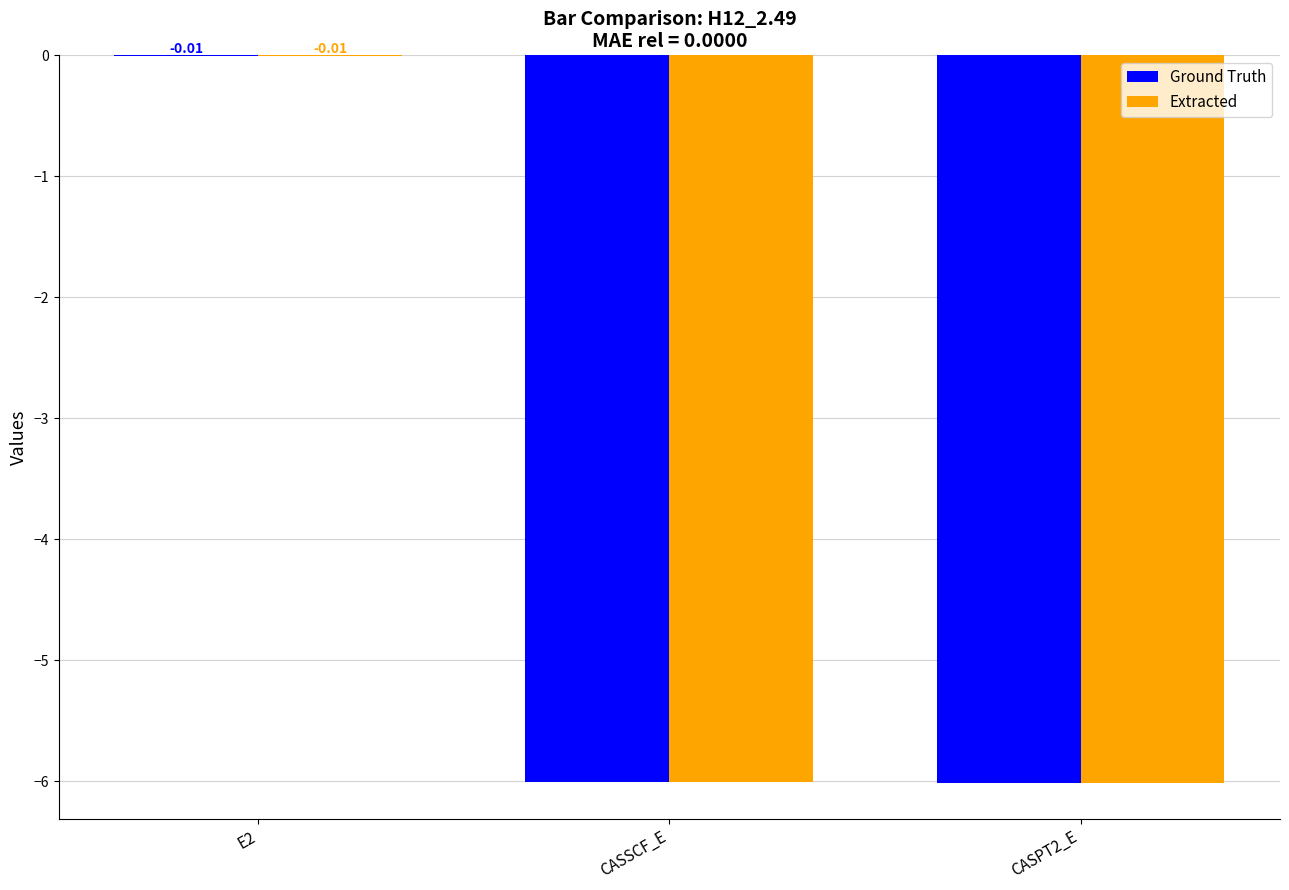

What is the total value across all series at CASSCF_E?

-12.0